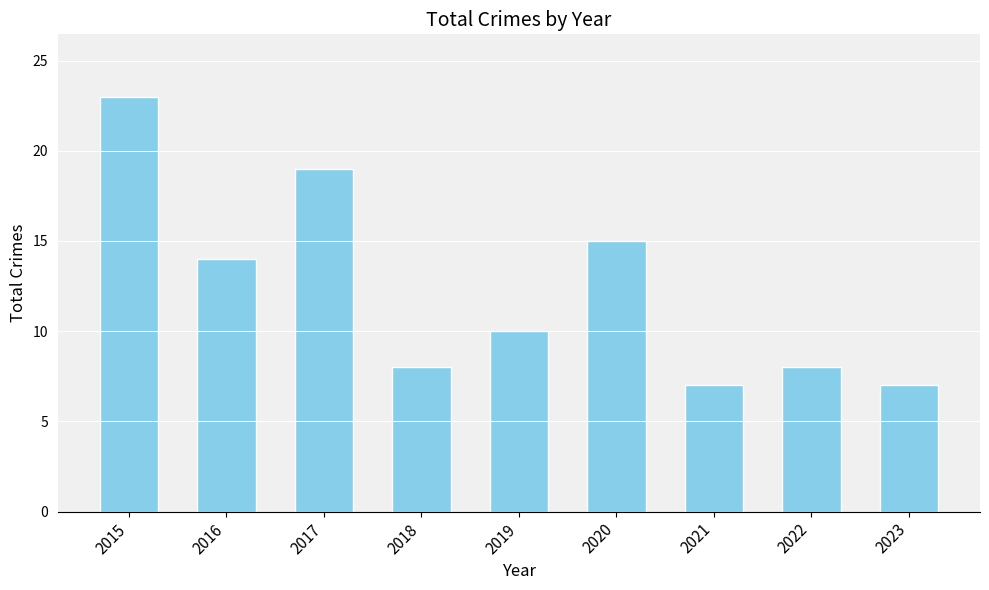

What is the greatest value displayed?

23